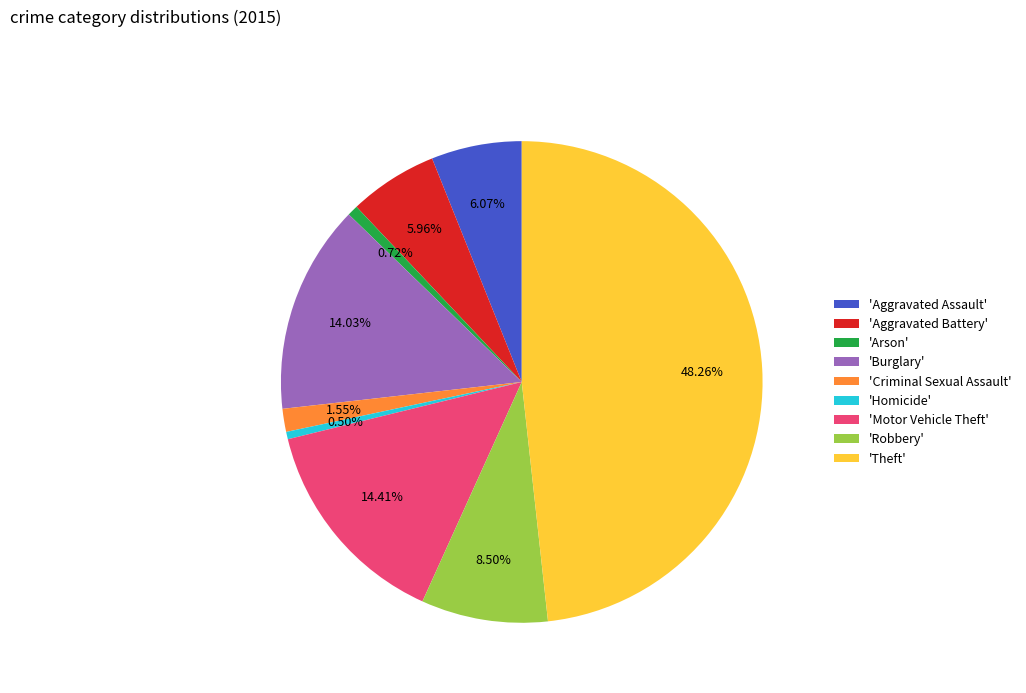

Approximately how many times larger is the value at 'Arson' compared to 'Homicide'?

1.4